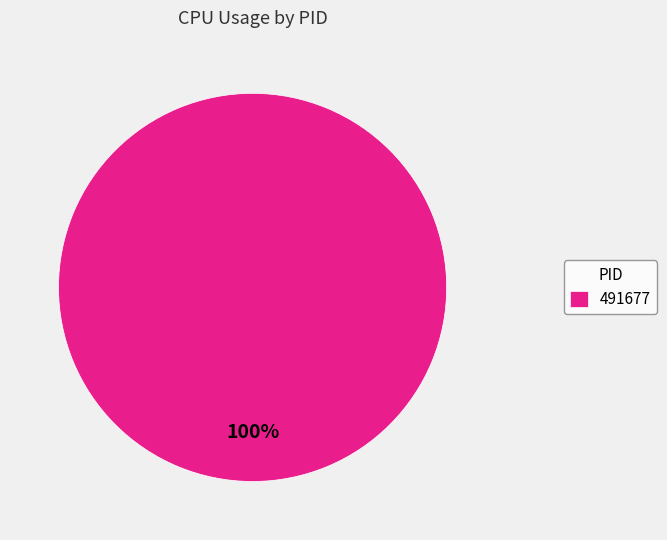

Is there a majority slice in this chart?

Yes